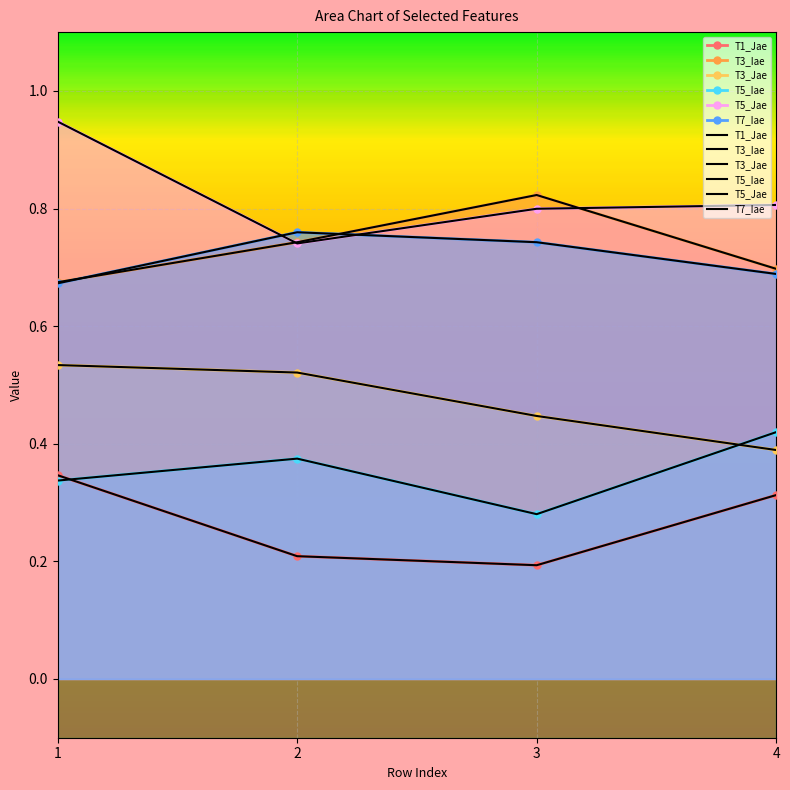

Reading left to right, transcribe all the data shown in this chart.

T1_Jae: 0.3	0.2	0.2	0.3
T3_Iae: 0.7	0.7	0.8	0.7
T3_Jae: 0.5	0.5	0.4	0.4
T5_Iae: 0.3	0.4	0.3	0.4
T5_Jae: 0.9	0.7	0.8	0.8
T7_Iae: 0.7	0.8	0.7	0.7